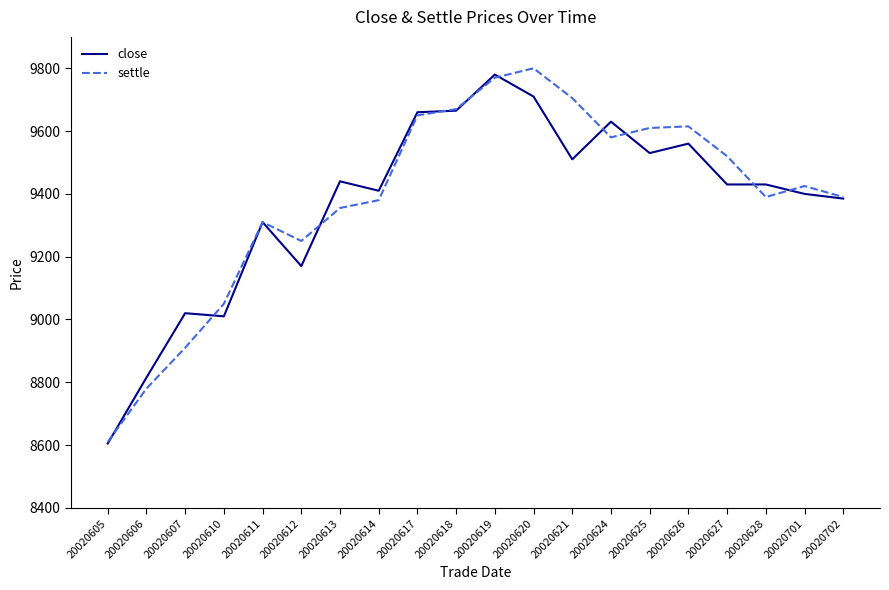

At 20020625, list the series in order from smallest to largest.

close, settle